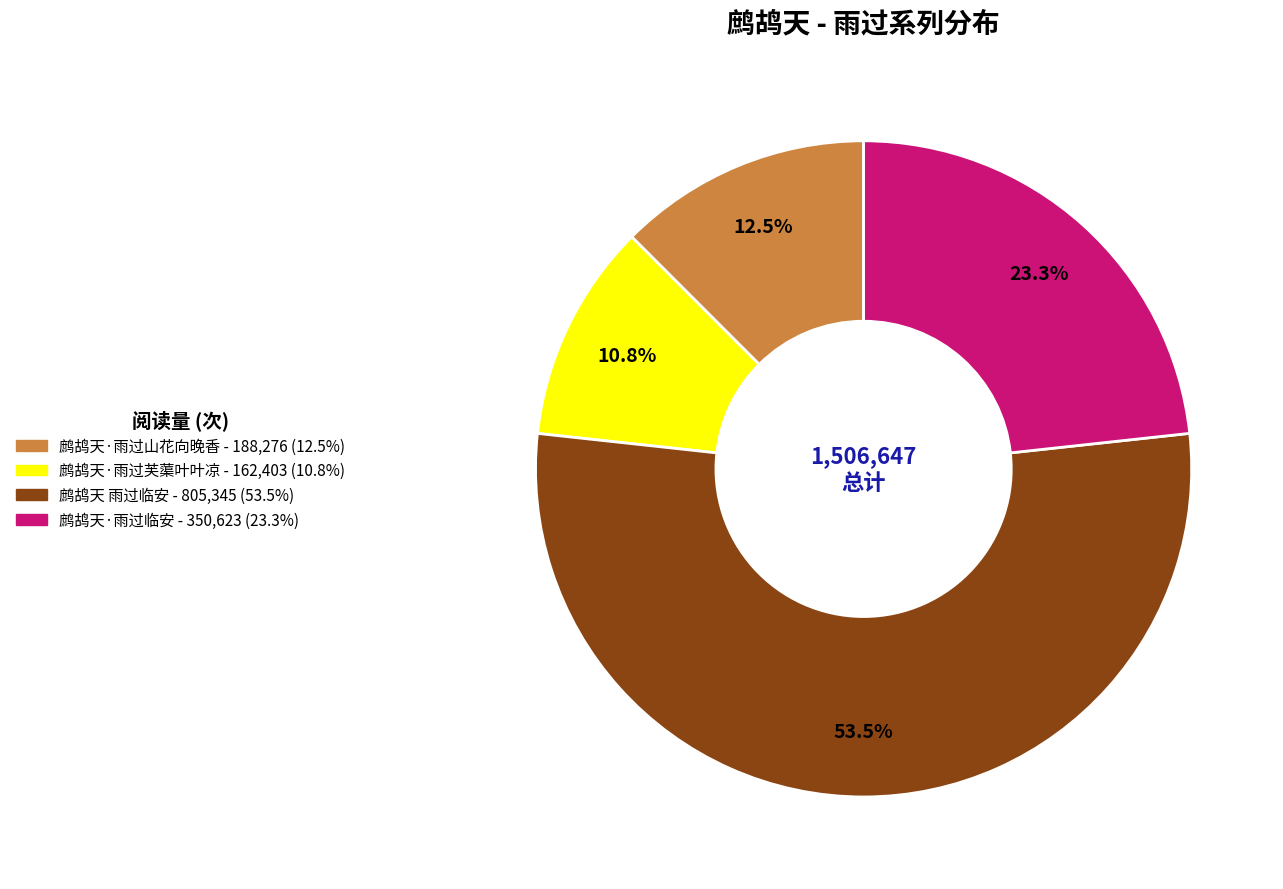

What is the smallest slice in the pie chart?

鹧鸪天·雨过芙蕖叶叶凉